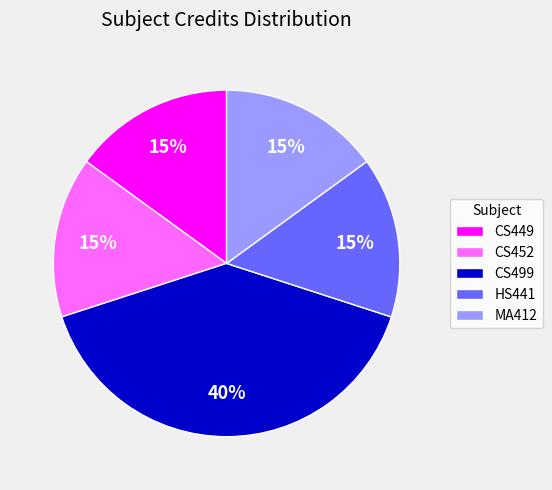

Count the number of slices in the pie.

5